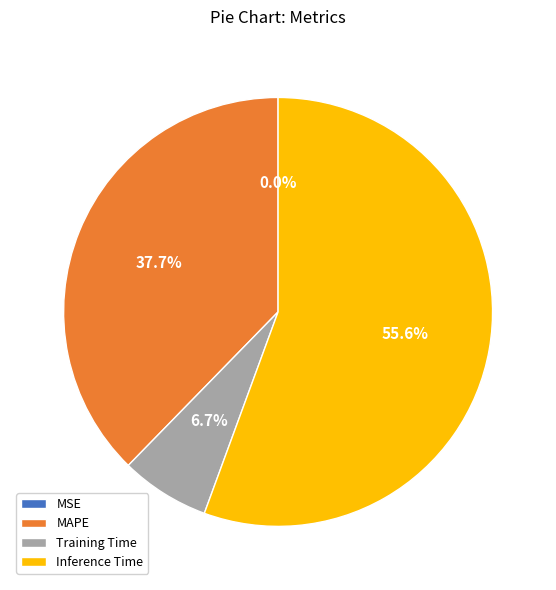

Which has a higher value, Inference Time or Training Time?

Inference Time